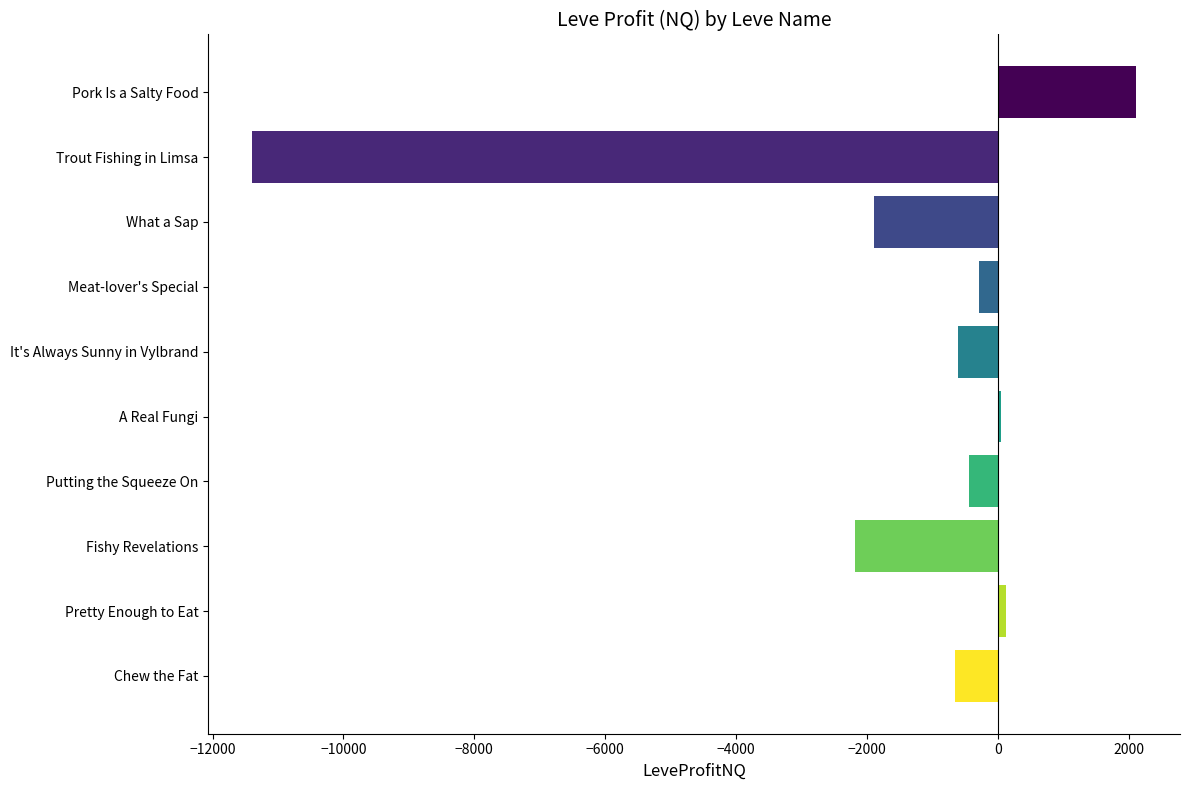

What is the difference between the maximum and minimum values?

13501.8